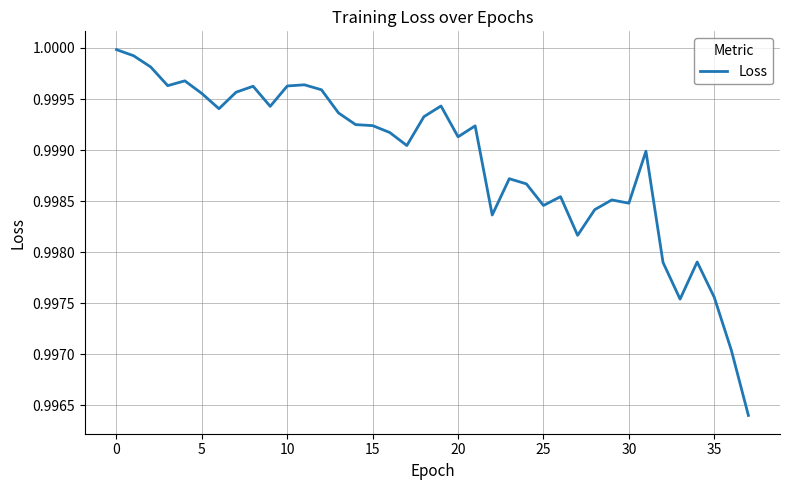

Which label corresponds to the smallest value in the chart?

37